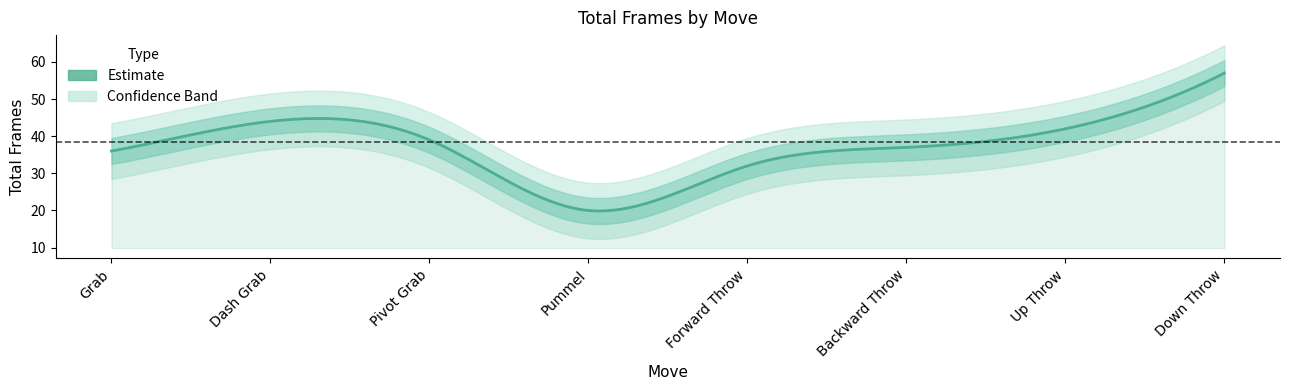

What is the difference between the values at Pummel and Backward Throw?

17